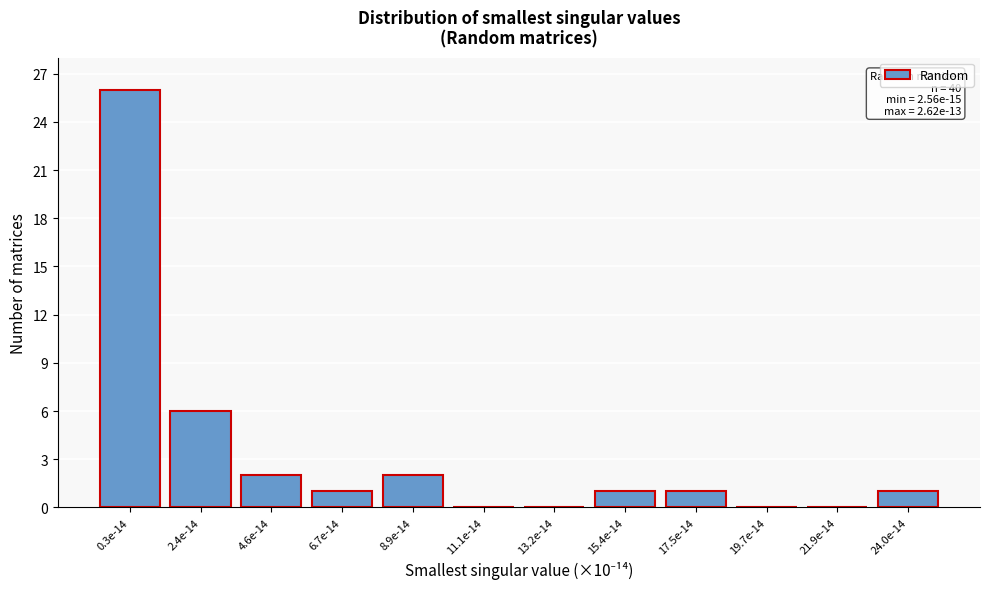

Reading left to right, transcribe all the data shown in this chart.

0.3e-14=26	2.4e-14=6	4.6e-14=2	6.7e-14=1	8.9e-14=2	11.1e-14=0	13.2e-14=0	15.4e-14=1	17.5e-14=1	19.7e-14=0	21.9e-14=0	24.0e-14=1